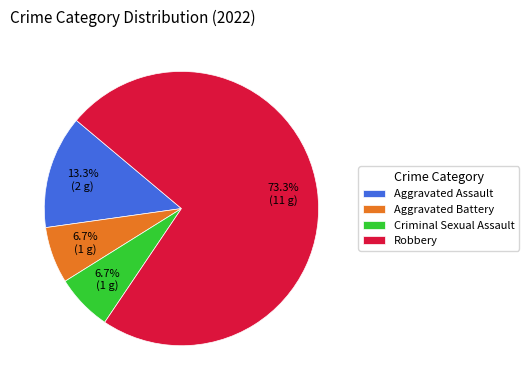

True or false: Aggravated Battery accounts for 7% of the total.

True